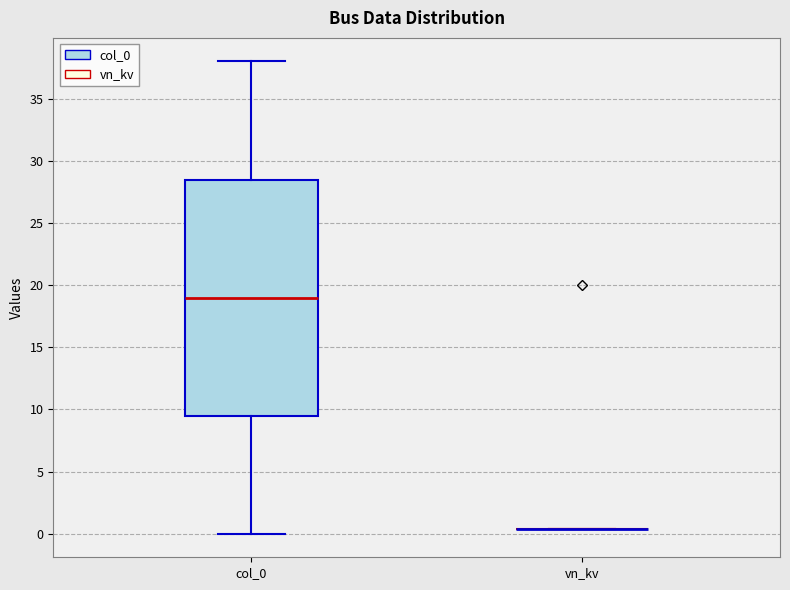

Which box is the tallest, from its lower edge to its upper edge?

col_0